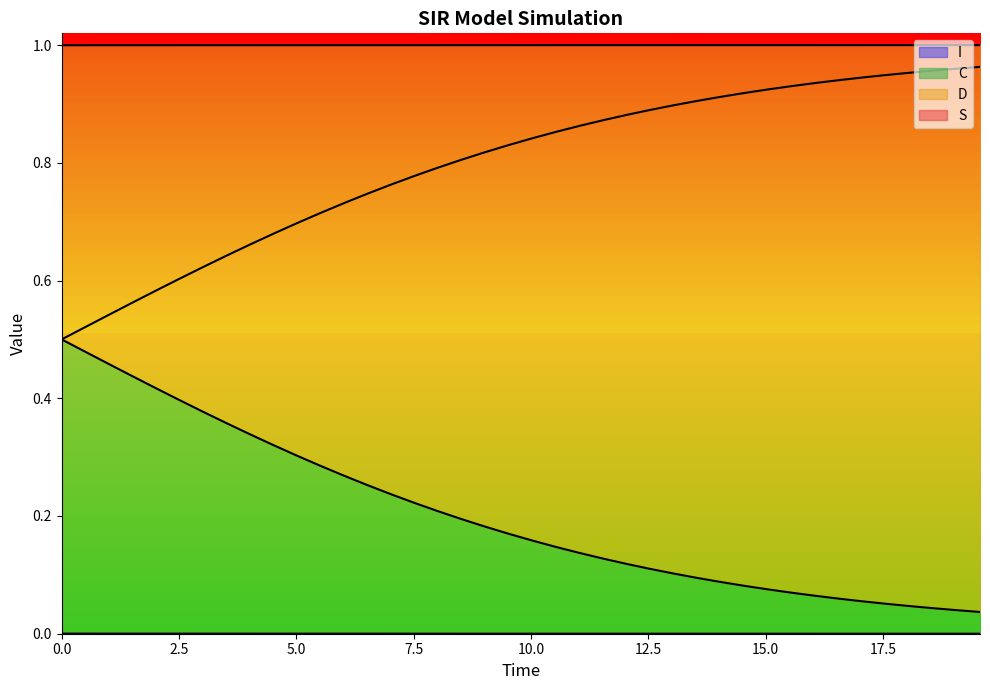

Which series has the largest total across all categories?

S